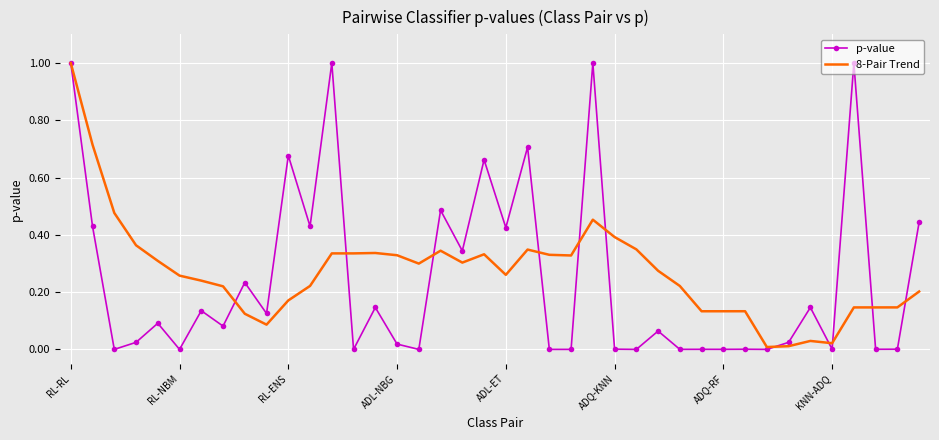

Which series has the widest spread of values?

p-value